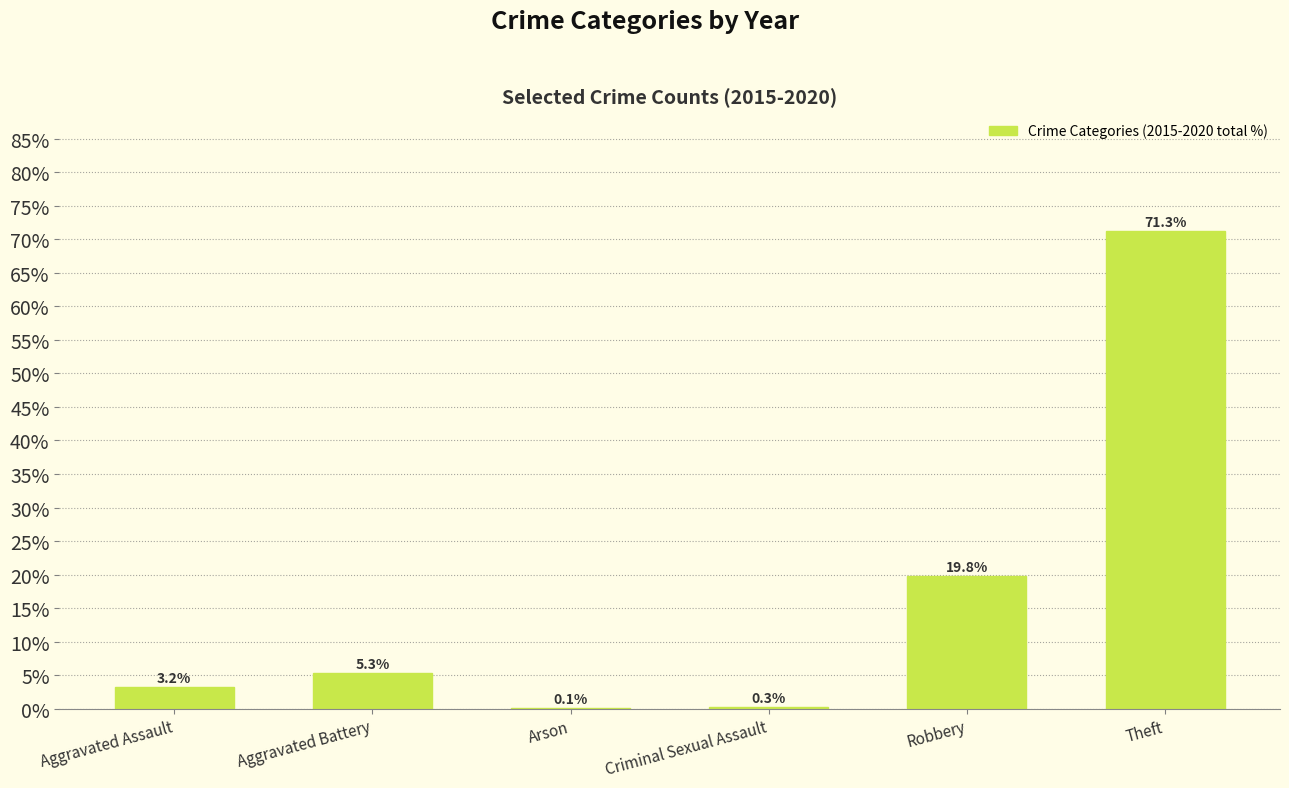

At which label does the data first exceed 5?

Aggravated Battery